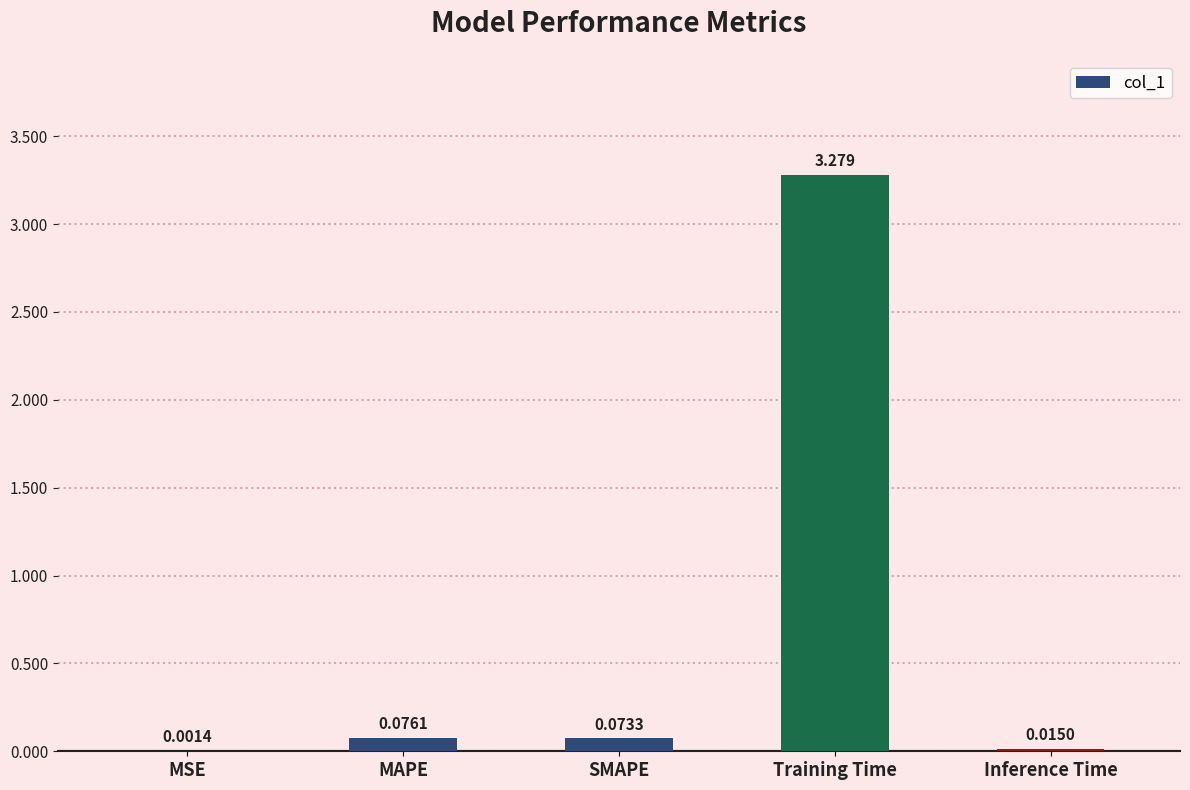

Where is the data nearest to the value 1?

MAPE